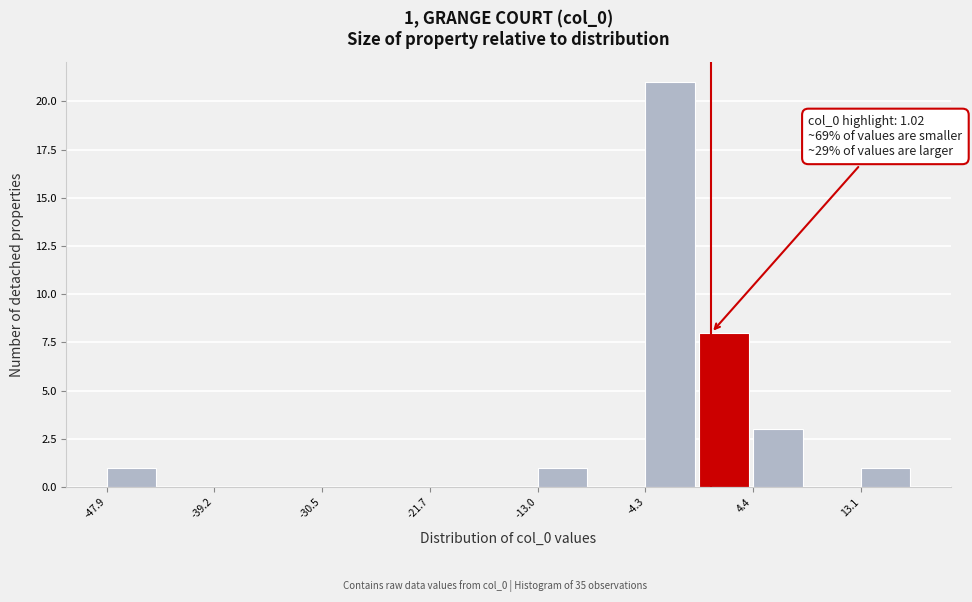

Over which range of the x-axis is the bar tallest?

-4 to 0